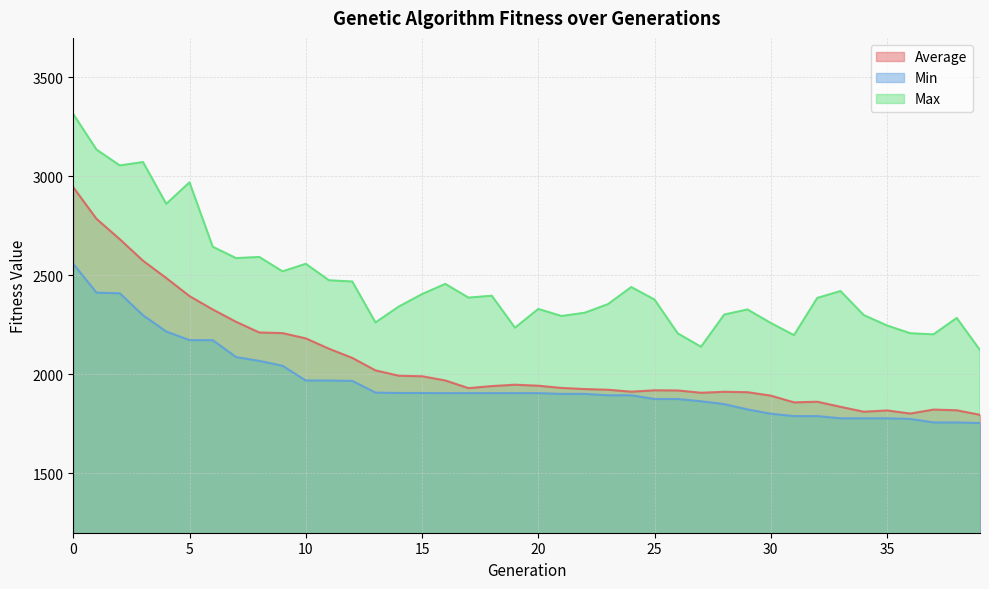

How many lines are shown in the chart?

3